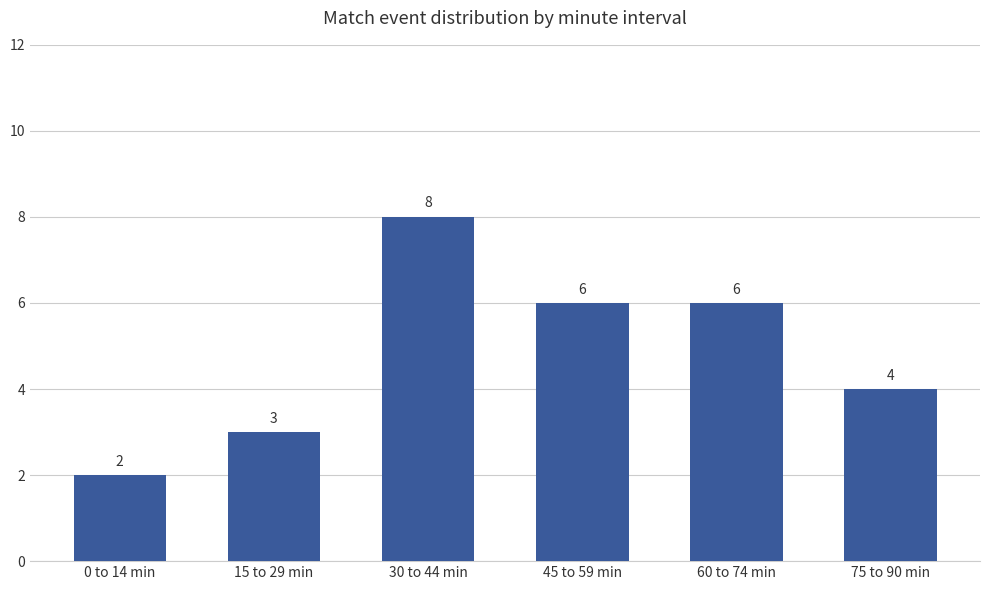

What is the change in value from 0 to 14 min to 45 to 59 min?

+4